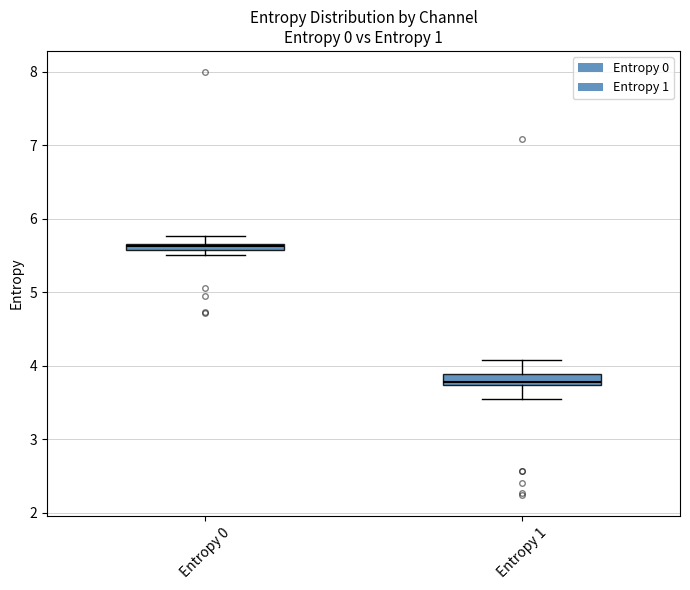

Where does the upper whisker of the box for Entropy 1 end on the y-axis? The values are not printed on the chart, so give them approximately, as read against the axis.

4.1